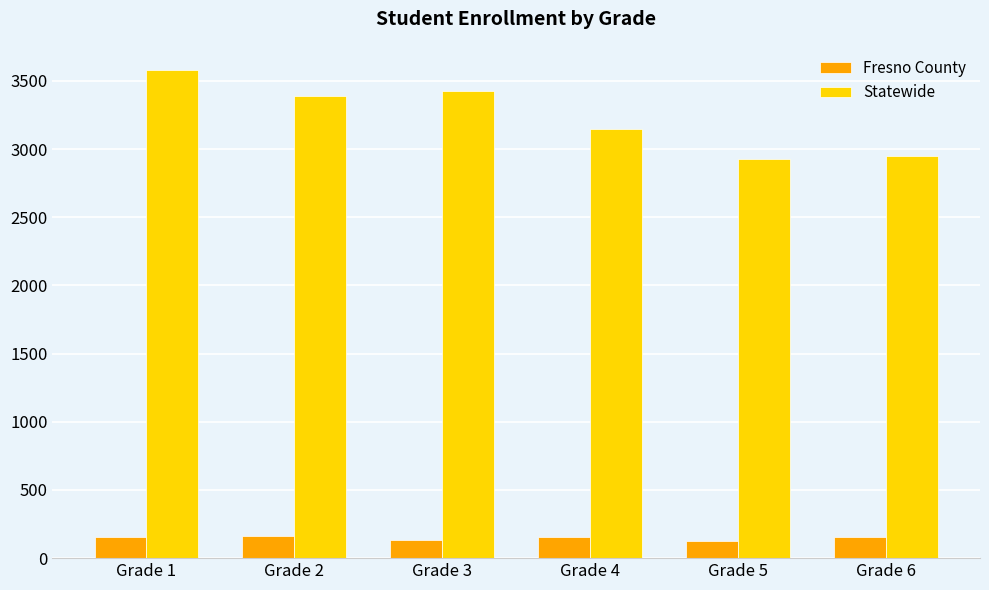

Between Grade 3 and Grade 4, which series saw the biggest shift?

Statewide